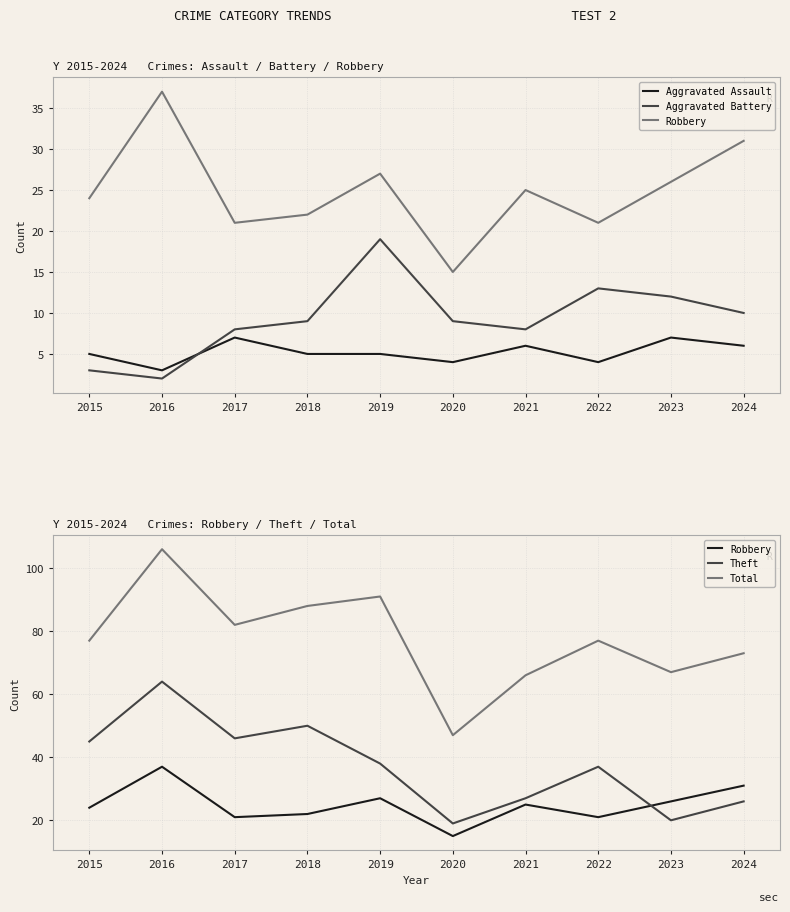

True or false: Total has more than 2 interior local peaks.

True